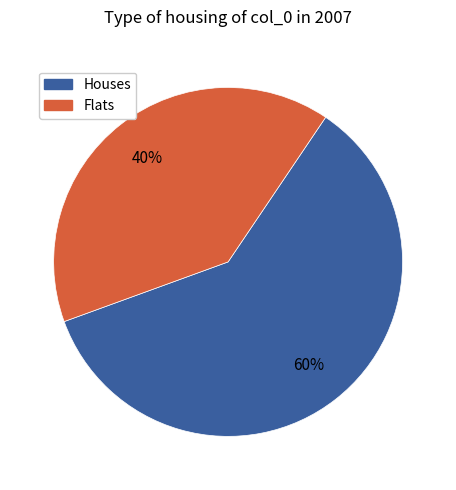

To the nearest percent, what is the average slice percentage?

50%